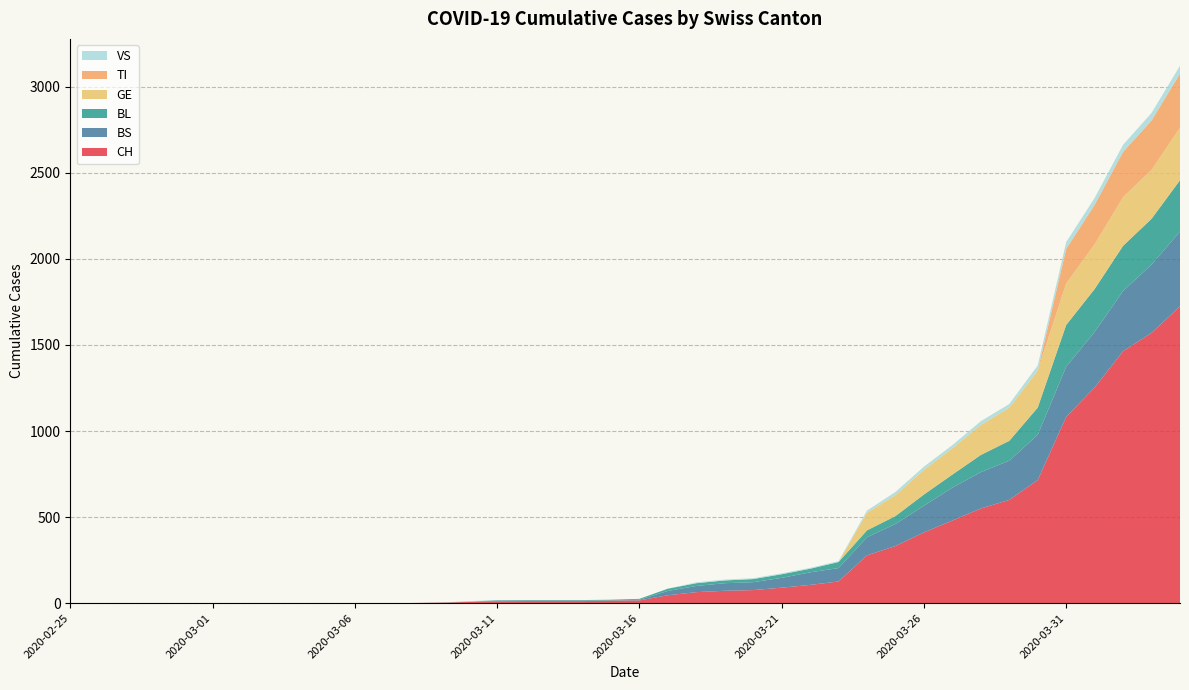

Reading left to right, list all the values displayed in this chart.

CH: 0	0	0	0	0	0	0	0	0	0	1	1	1	3	7	11	12	12	12	15	16	46	64	72	76	90	106	126	278	332	411	480	550	600	715	1082	1253	1464	1570	1725
BS: 0	0	0	0	0	0	0	0	0	0	0	0	0	0	0	4	4	4	4	0	4	25	36	44	46	57	73	78	105	128	155	191	211	228	263	292	323	350	397	434
BL: 0	0	0	0	0	0	0	0	0	0	0	0	0	1	2	2	2	2	2	5	5	13	16	16	18	21	21	35	40	46	65	76	100	115	158	242	249	262	266	298
GE: 0	0	0	0	0	0	0	0	0	0	0	0	0	0	0	0	0	0	0	0	0	0	0	0	0	0	0	0	103	122	144	153	175	193	216	241	260	283	284	305
TI: 0	0	0	0	0	0	0	0	0	0	0	0	0	0	0	0	0	0	0	0	0	0	0	0	0	0	0	0	0	0	0	0	0	0	0	202	229	263	287	314
VS: 0	0	0	0	0	0	0	0	0	0	0	0	0	0	3	0	0	0	0	0	0	0	5	5	5	5	5	5	12	18	18	18	21	21	29	39	40	41	44	46